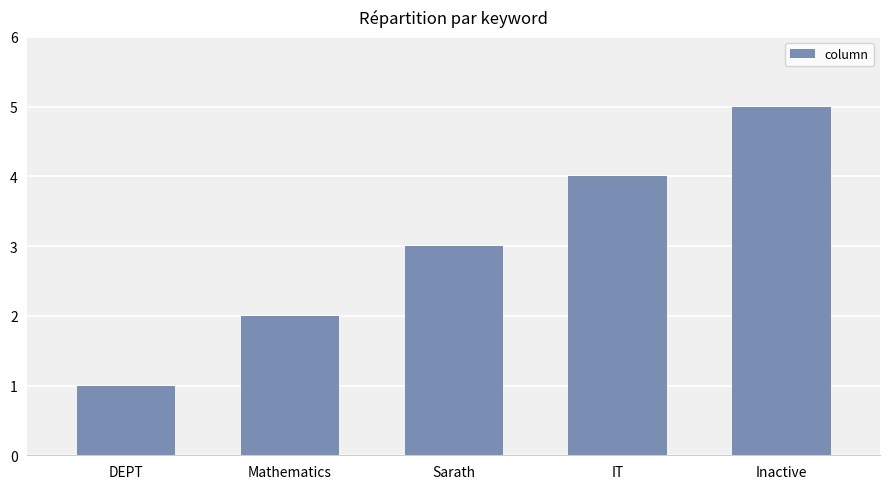

Are the bars horizontal?

No